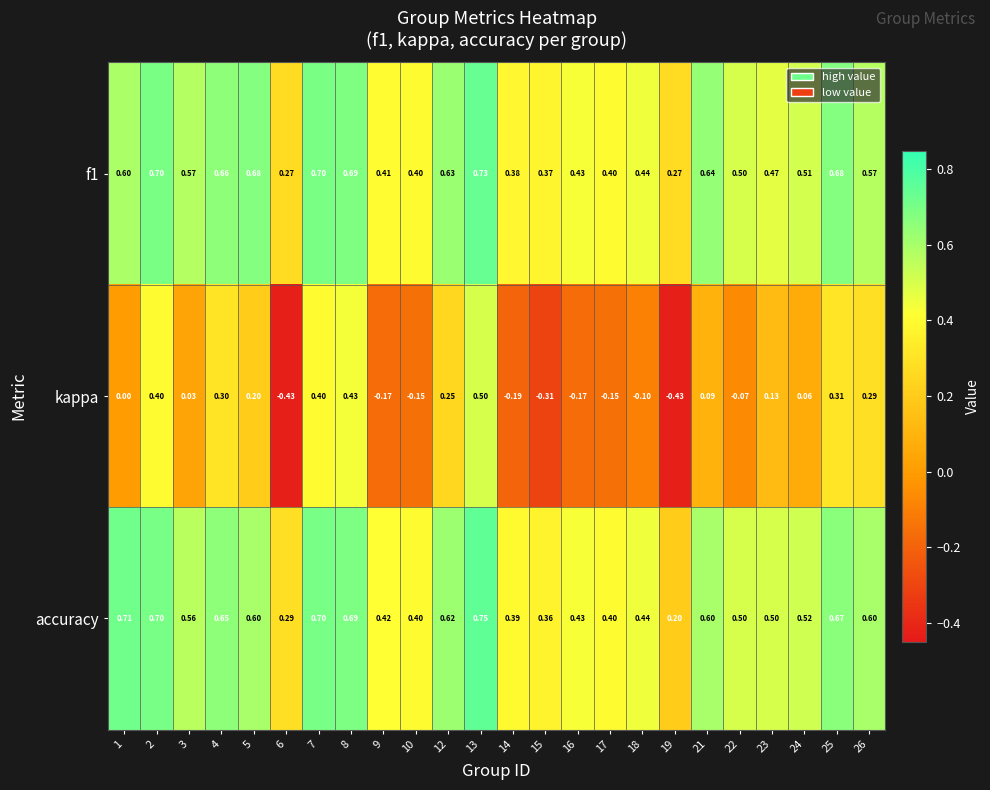

Which series has the largest range (max minus min)?

kappa